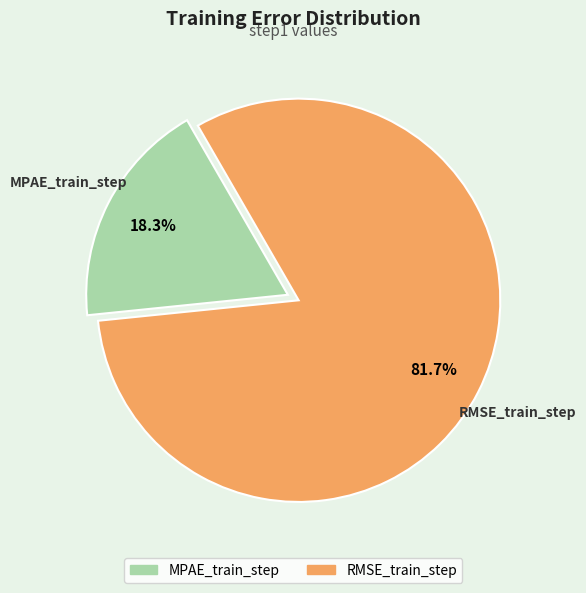

Is it true that RMSE_train_step is 69% of the pie?

False